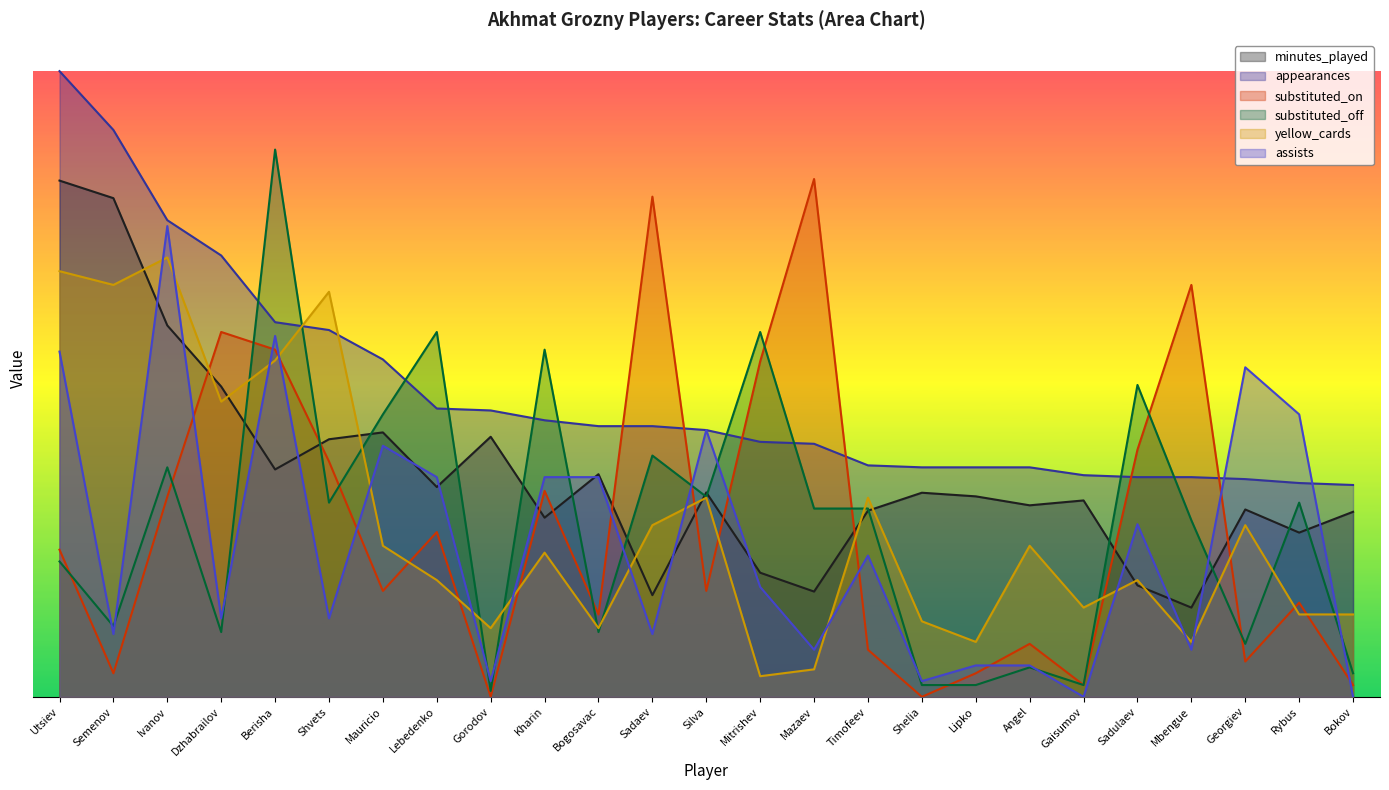

At which label does substituted_on first exceed 54?

Utsiev